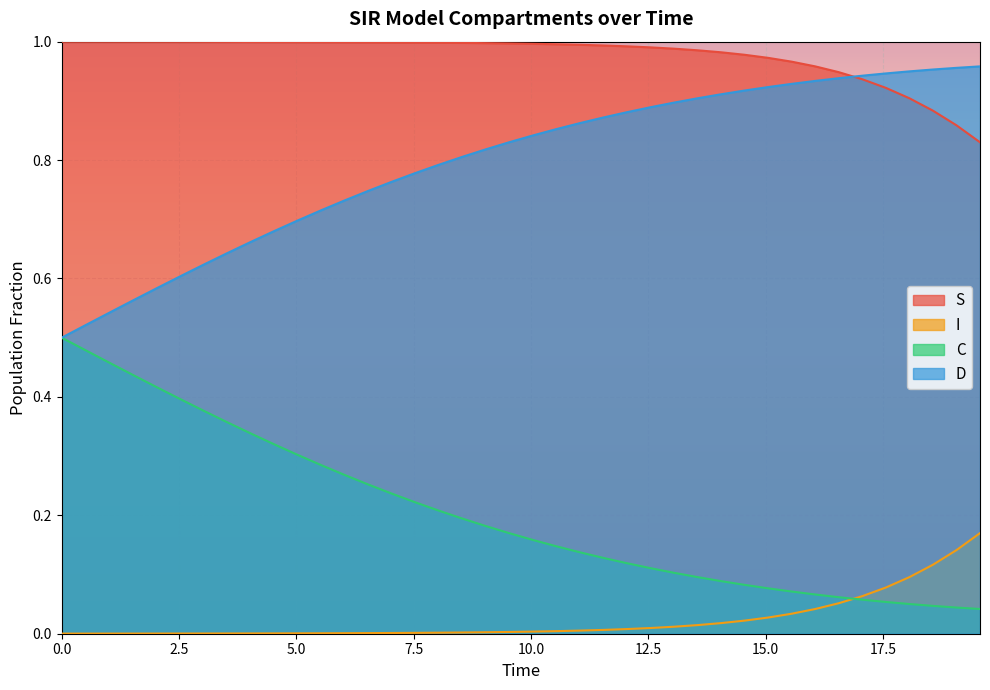

True or false: D and I cross at least once.

False